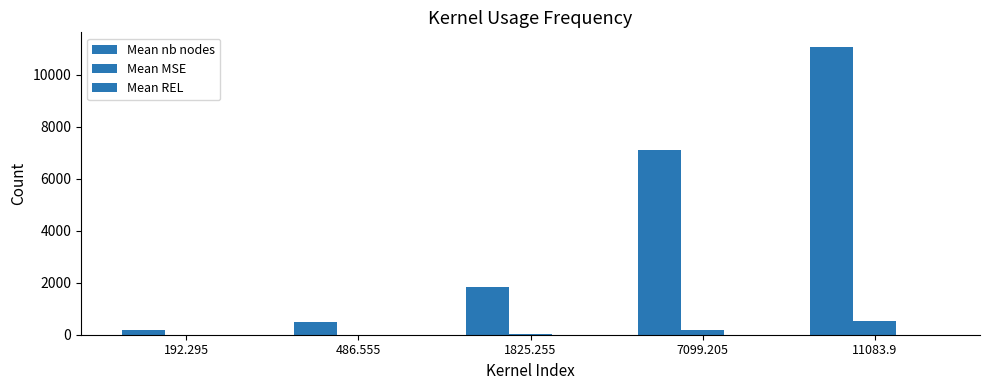

How many series are shown in this chart?

3